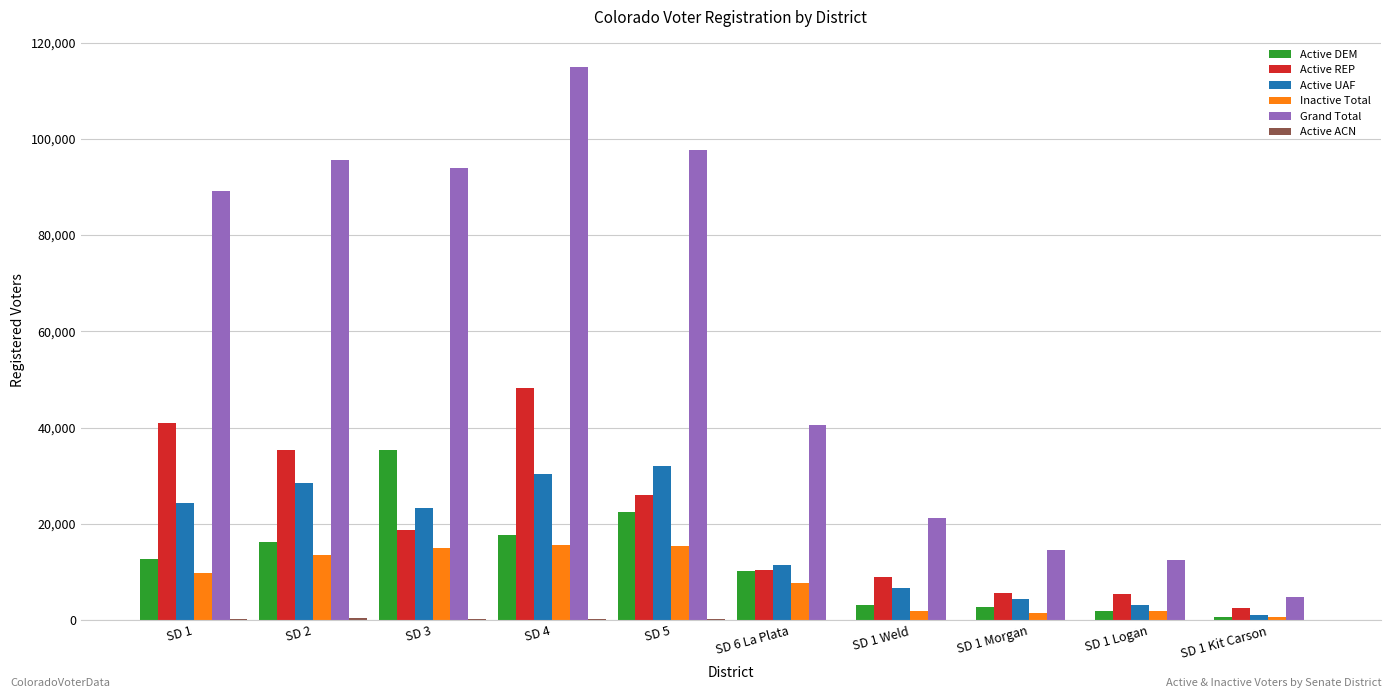

Are the bars grouped side by side (vs. stacked)?

Yes